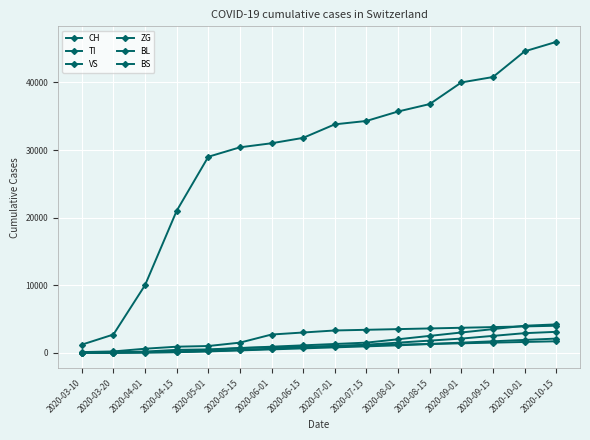

Count the number of data series in this chart.

6